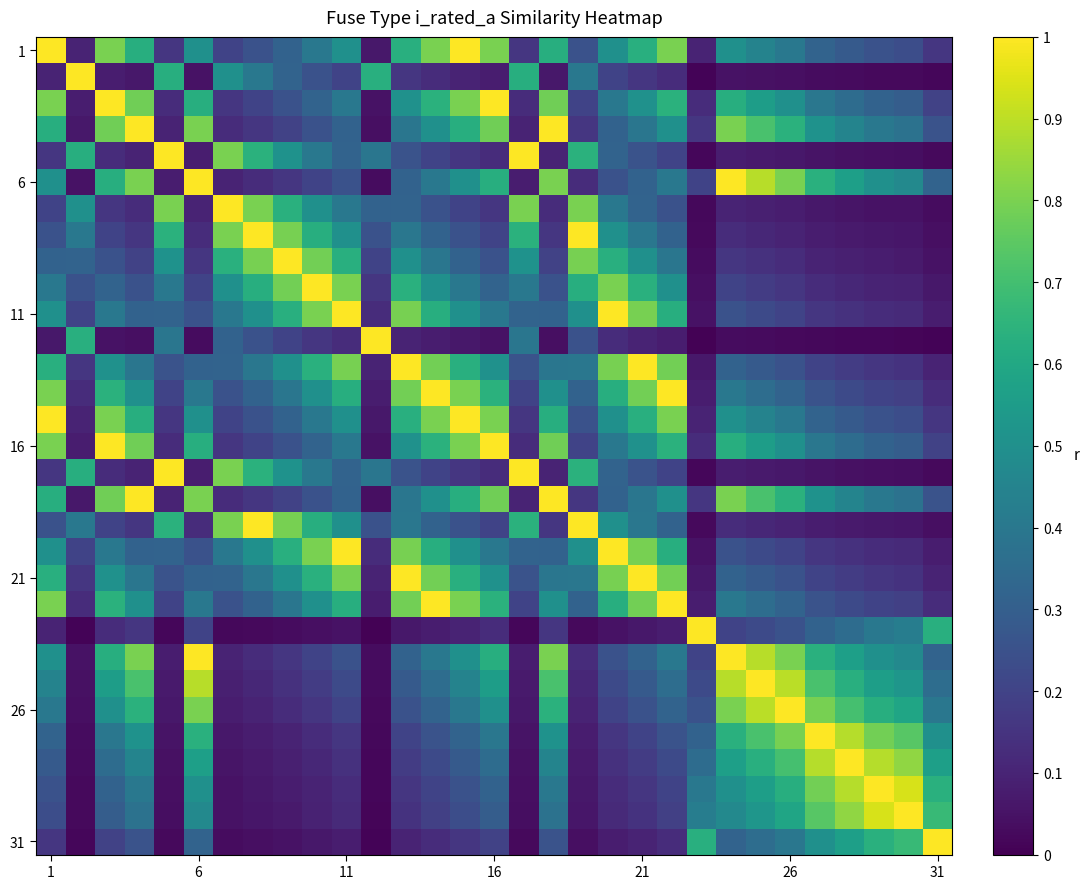

Which category has the highest value across all series?

1